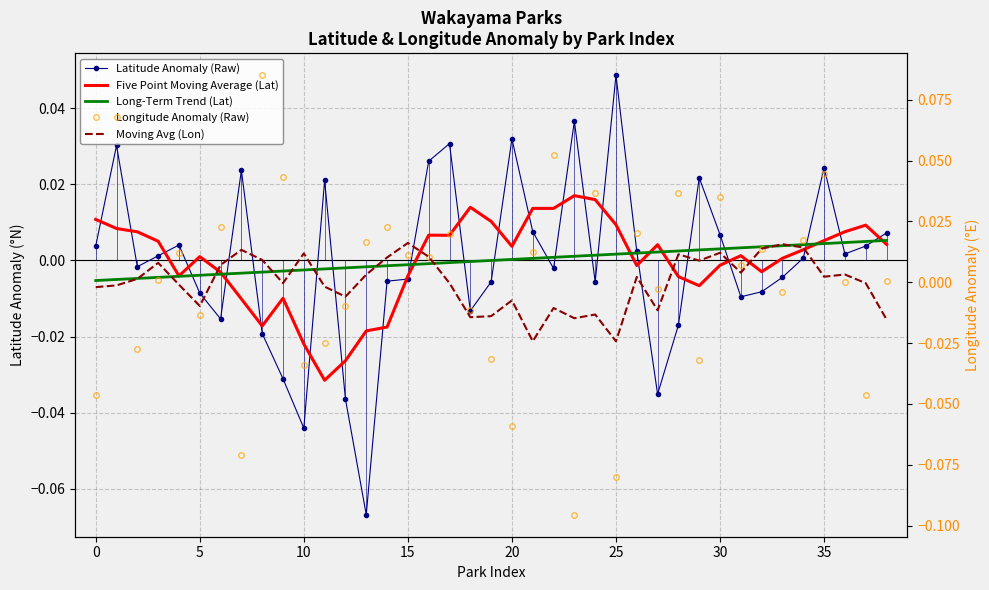

True or false: Long-Term Trend (Lat) and Five Point Moving Average (Lat) intersect in this chart.

True